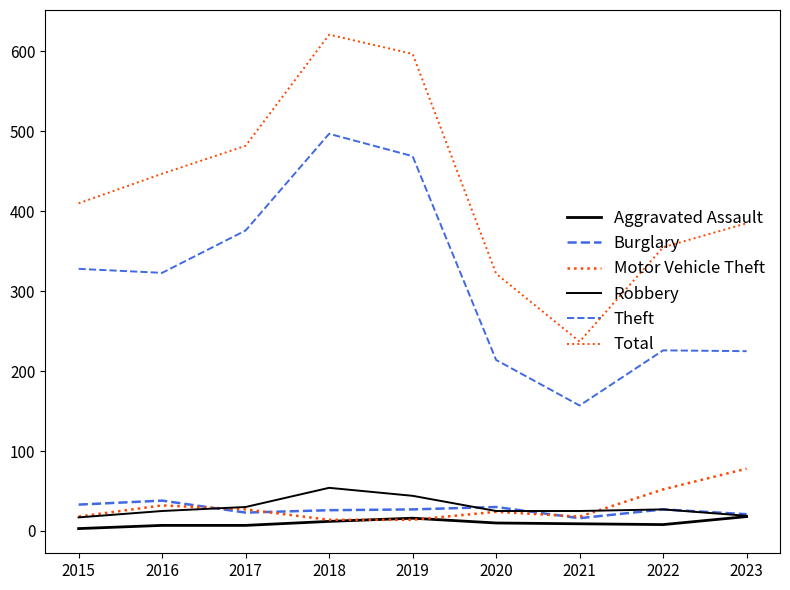

What is the difference between the highest and lowest values at 2021?

228